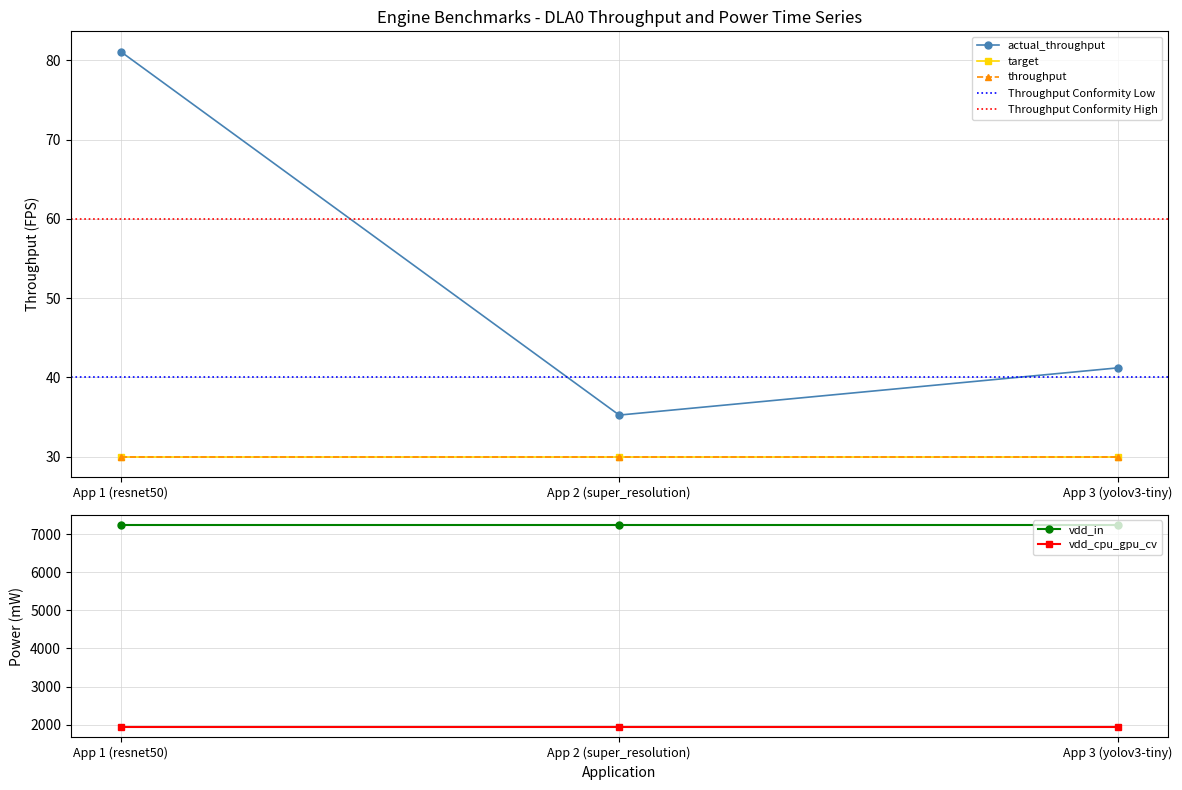

Reading right to left, extract all data points from this chart.

actual_throughput: 41.2	35.2	81.1
target: 30.0	30.0	30.0
throughput: 30.0	30.0	30.0
vdd_in: 7244.2	7244.2	7244.2
vdd_cpu_gpu_cv: 1931.3	1931.3	1931.3